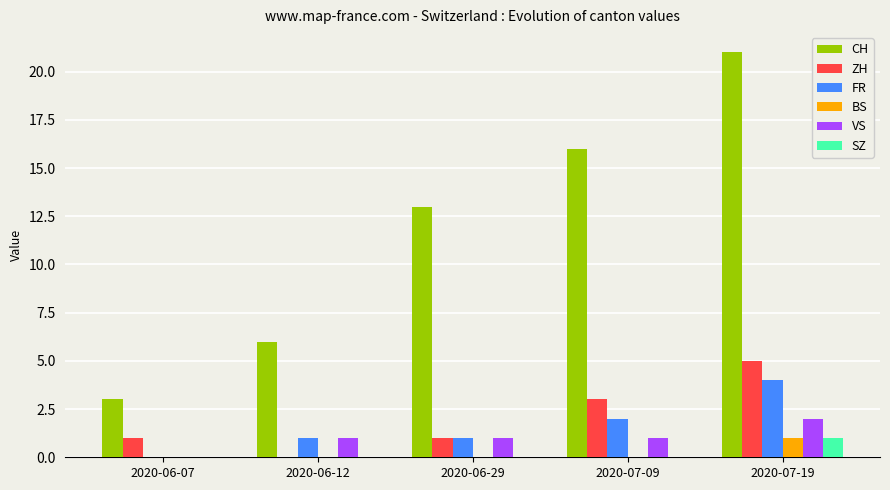

Which series changed the most between 2020-06-29 and 2020-07-19?

CH